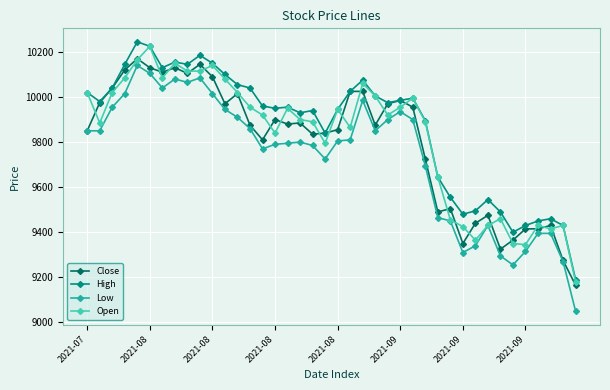

How many lines are shown in the chart?

4